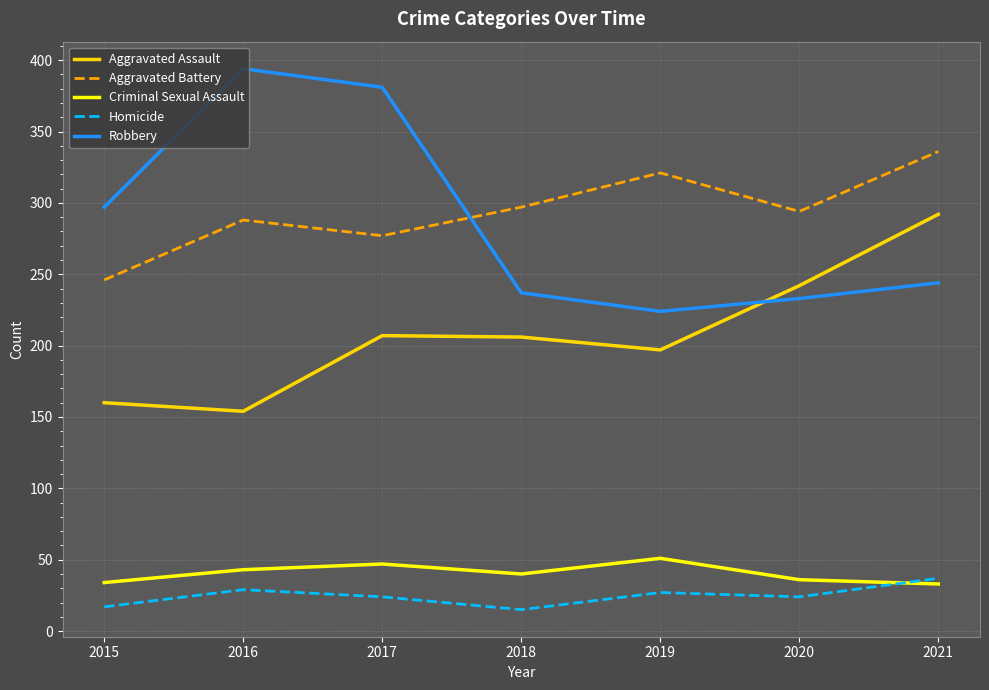

What is the lowest value of the Homicide series?

15